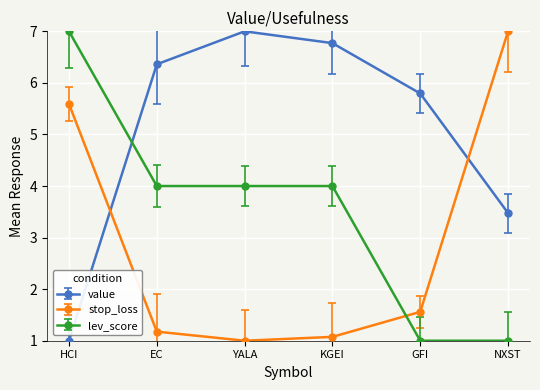

Which series changed the most between YALA and KGEI?

value